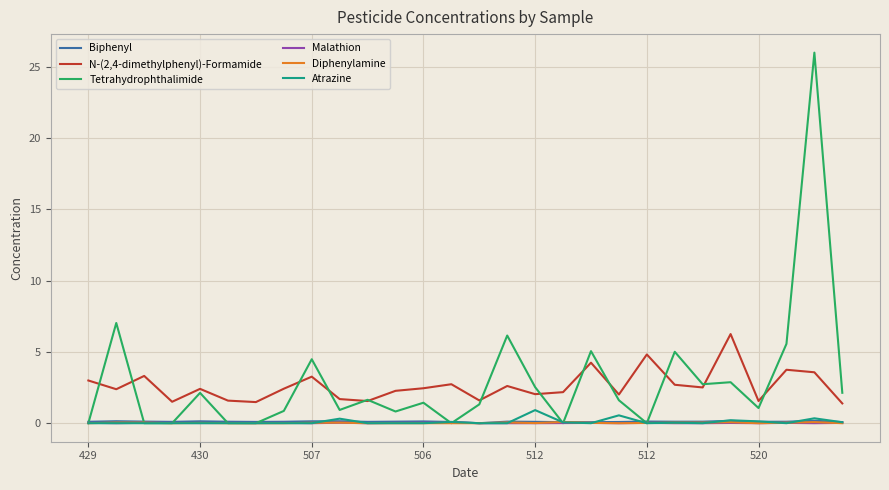

What is the maximum value for N-(2,4-dimethylphenyl)-Formamide?

6.3